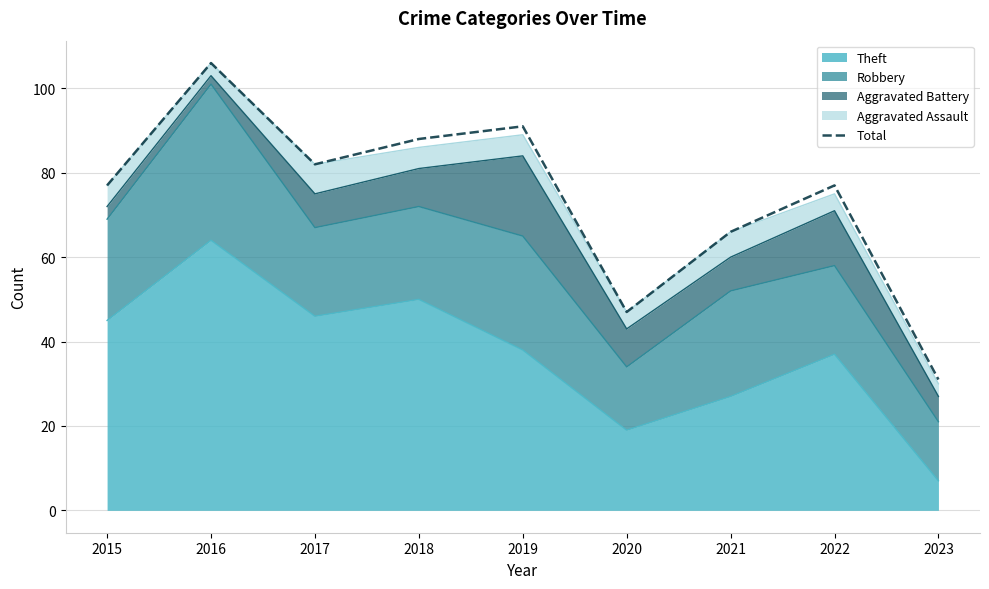

At which category does the chart reach its peak across all series?

2016